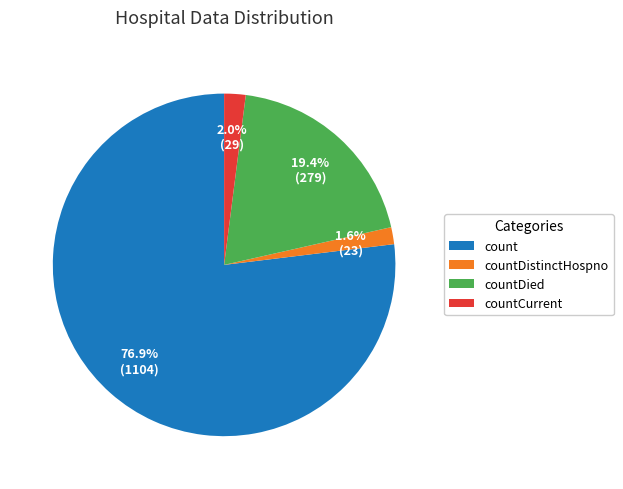

Does countDied represent more than half of the total?

No